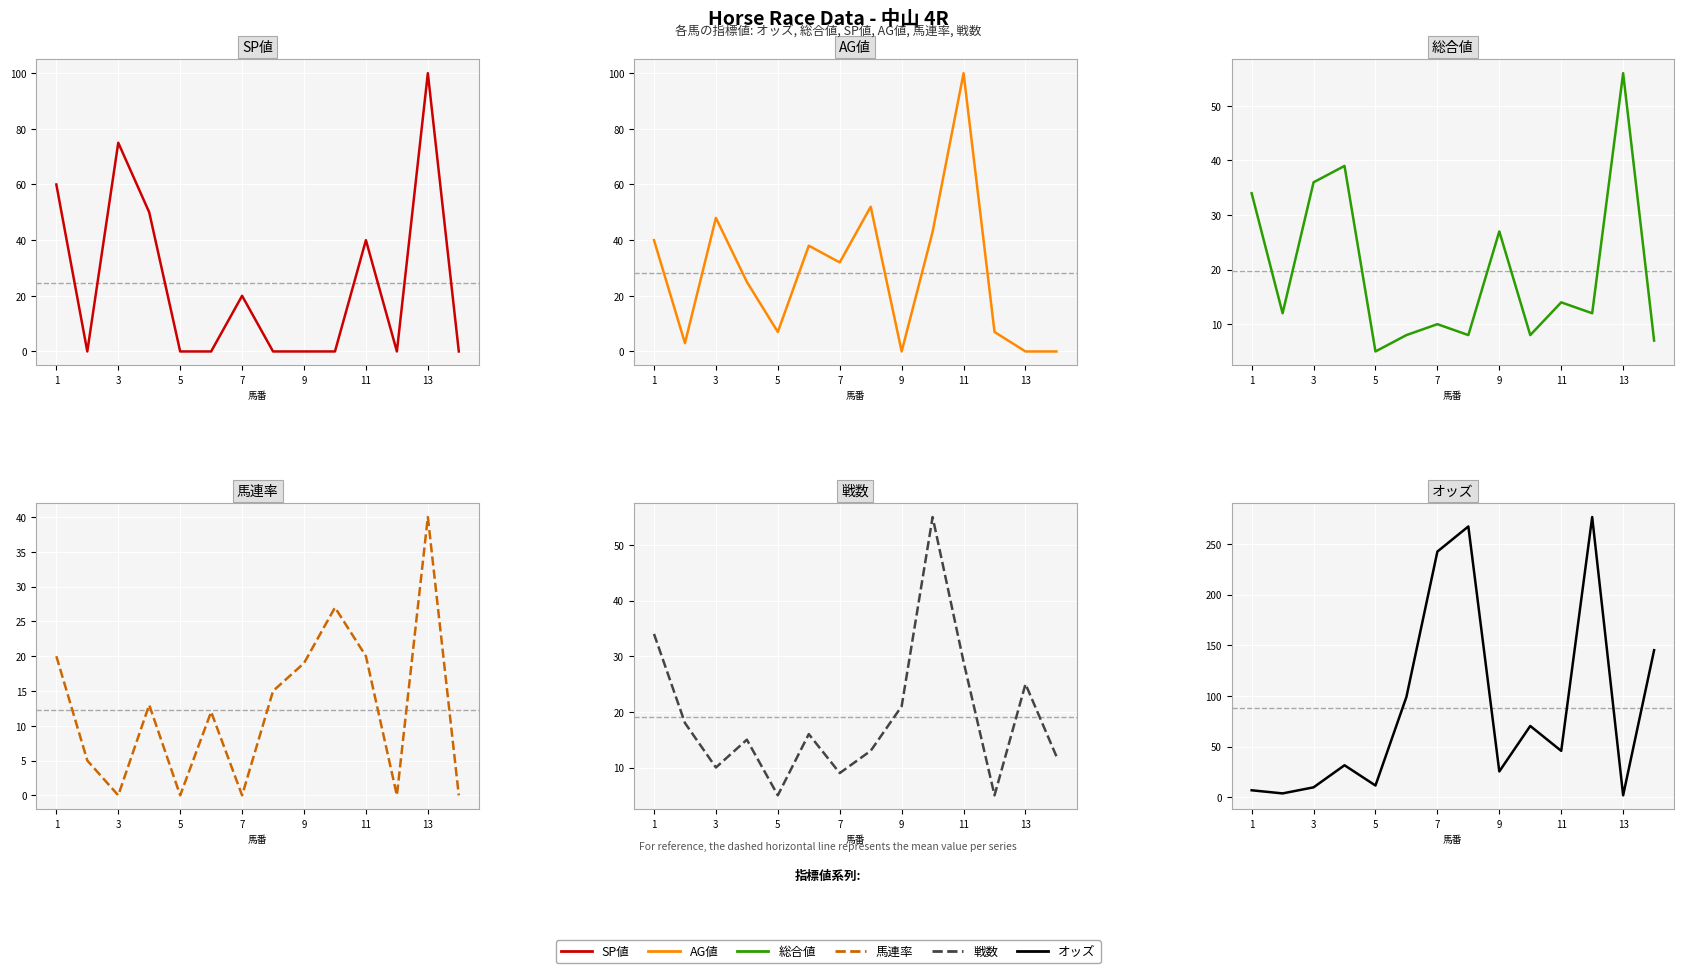

True or false: 総合値 has more than 1 points higher than both neighbors.

True